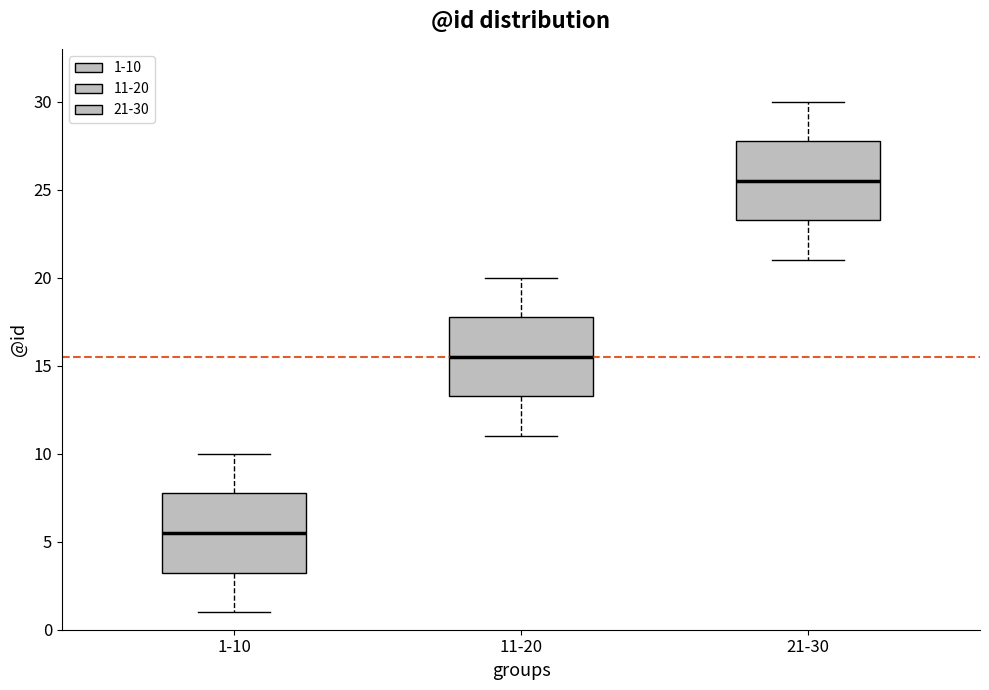

Where is the lower edge of the box for 1-10 on the y-axis? The values are not printed on the chart, so give them approximately, as read against the axis.

3.5